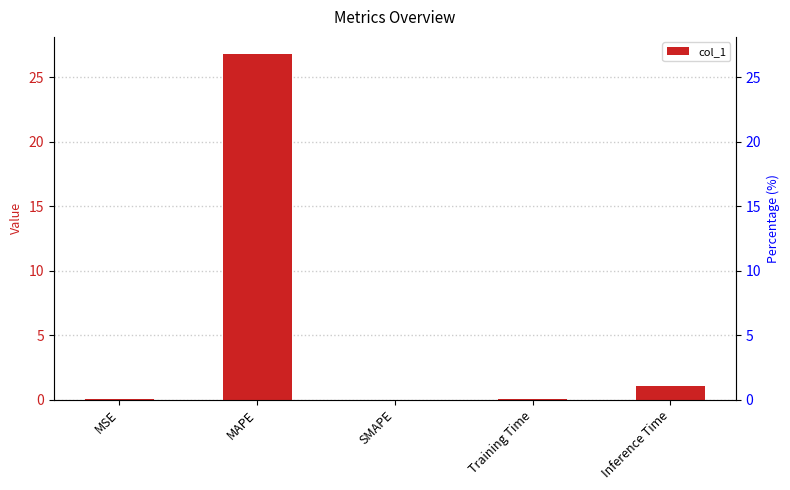

Is it true that the value at Inference Time is 1.3?

False